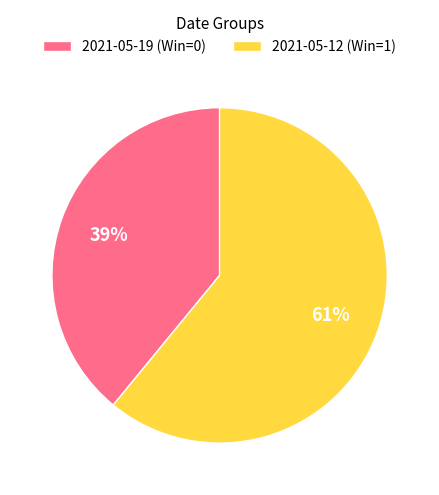

True or false: 2021-05-19 (Win=0) accounts for 39% of the total.

True